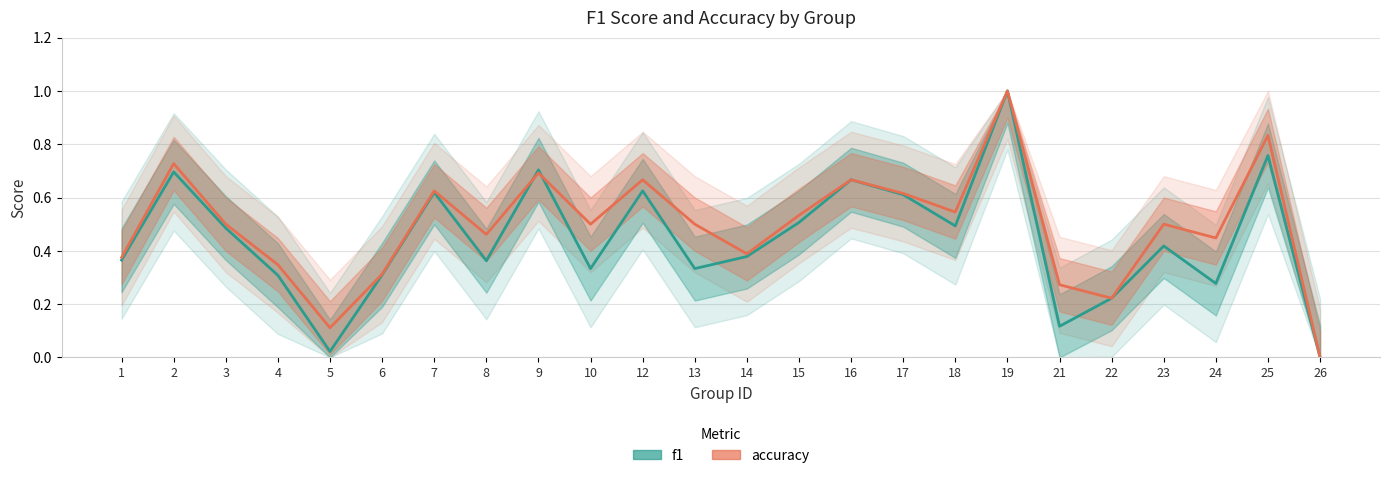

What value does the accuracy series have at 16?

0.7